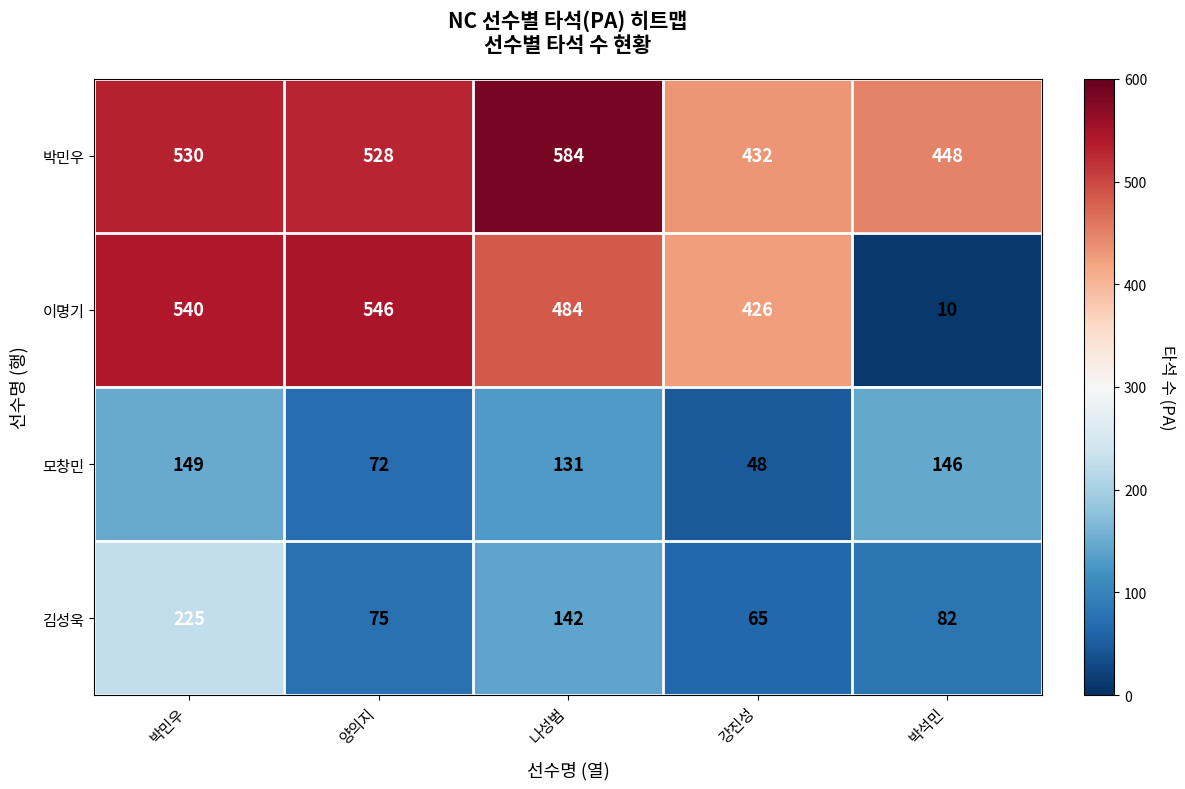

What is the smallest value displayed?

10